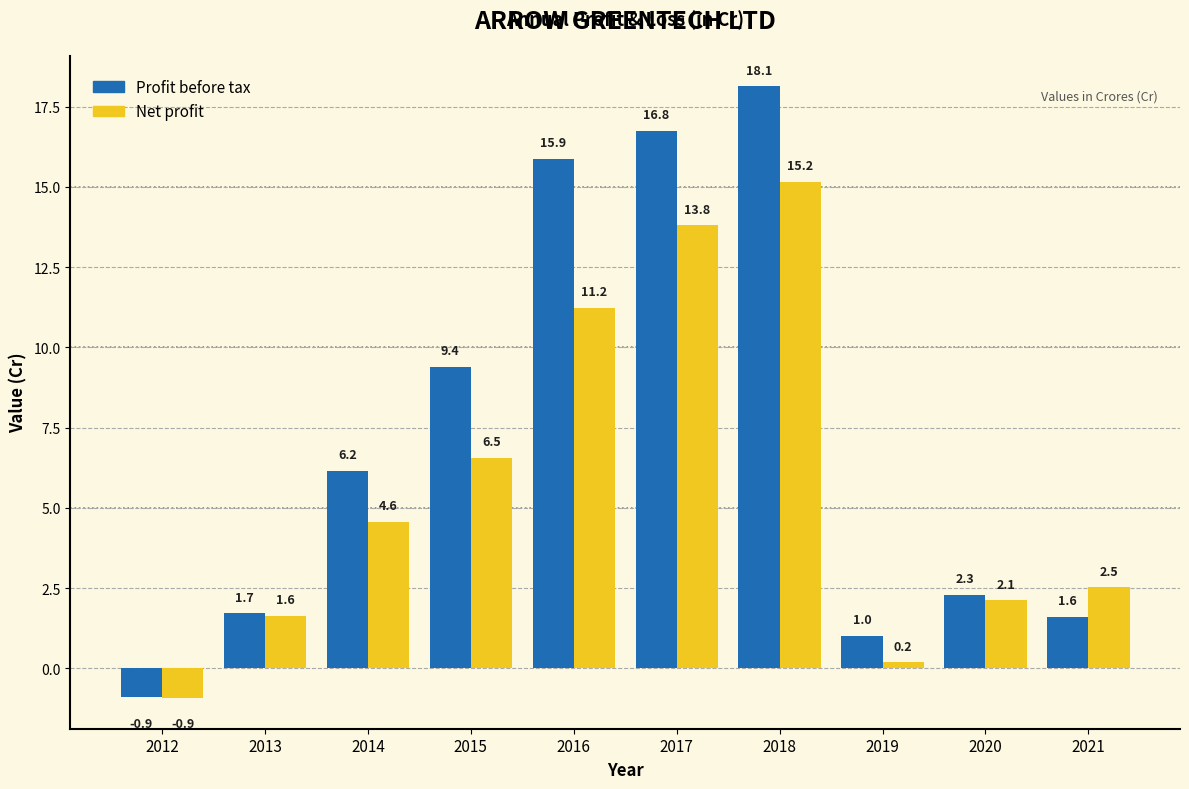

True or false: Profit before tax has a value of 8.1 at 2016.

False